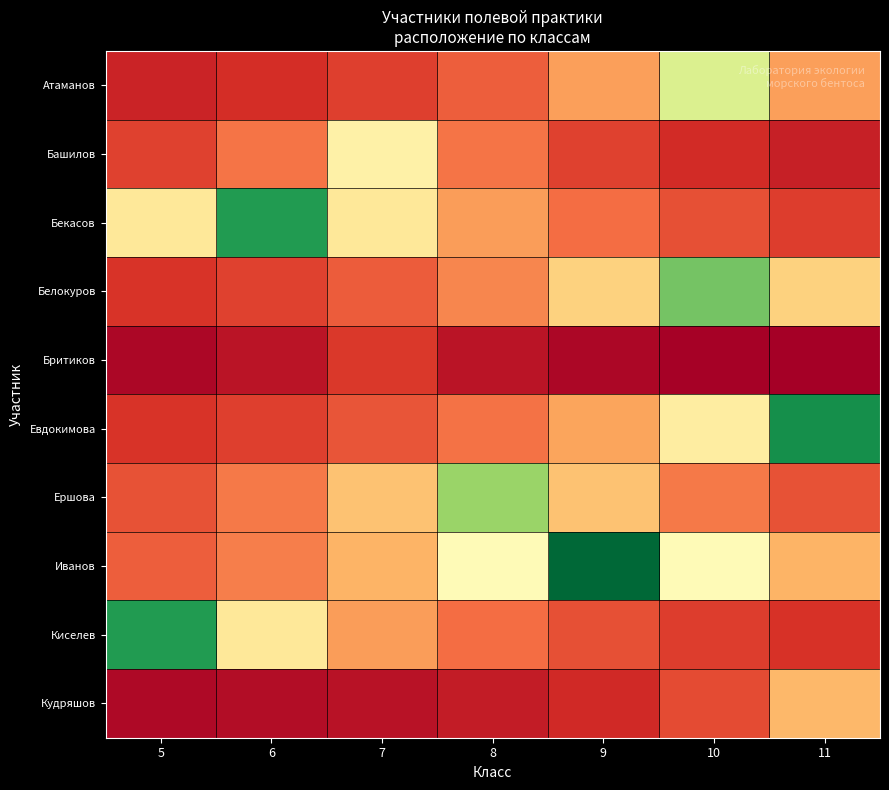

List the series in order of their peak value, highest first.

Иванов, Евдокимова, Киселев, Бекасов, Белокуров, Ершова, Атаманов, Башилов, Кудряшов, Бритиков